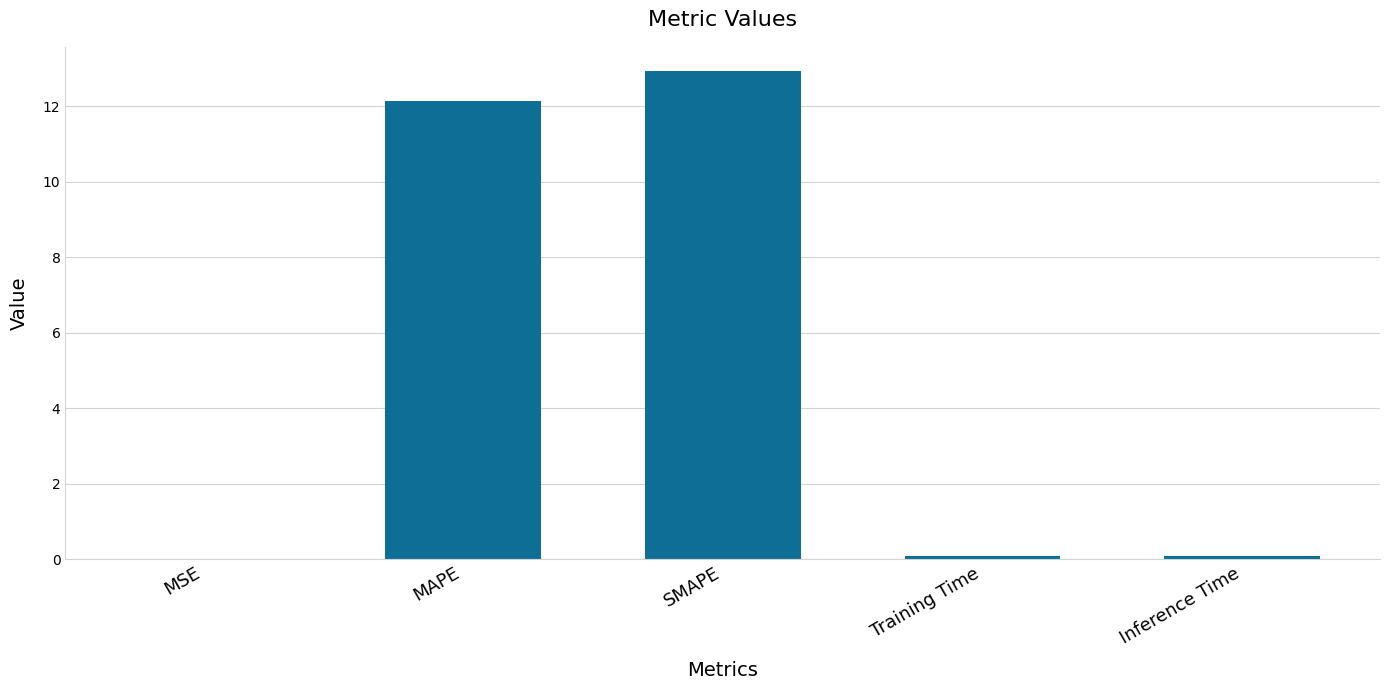

What is the sum of all values?

25.2